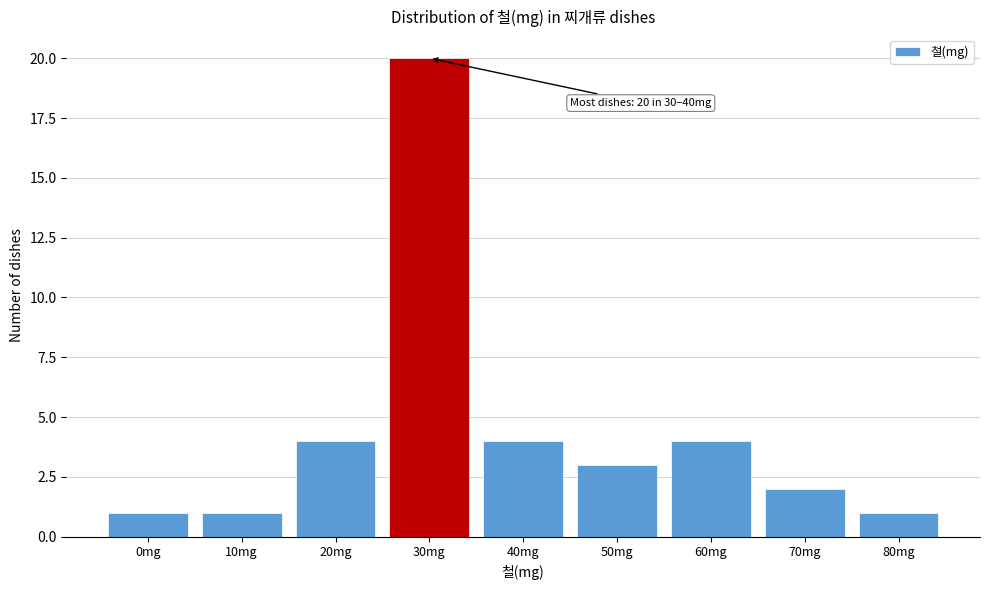

Reading right to left, list all the values displayed in this chart.

1	2	4	3	4	20	4	1	1